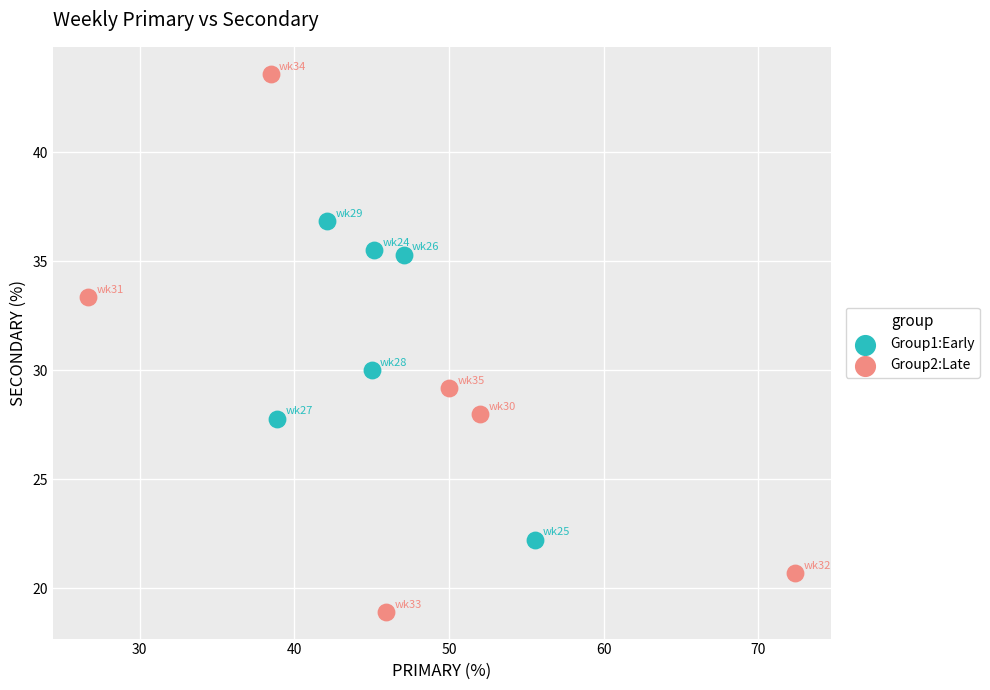

Which series reaches the minimum Y coordinate?

Group2:Late